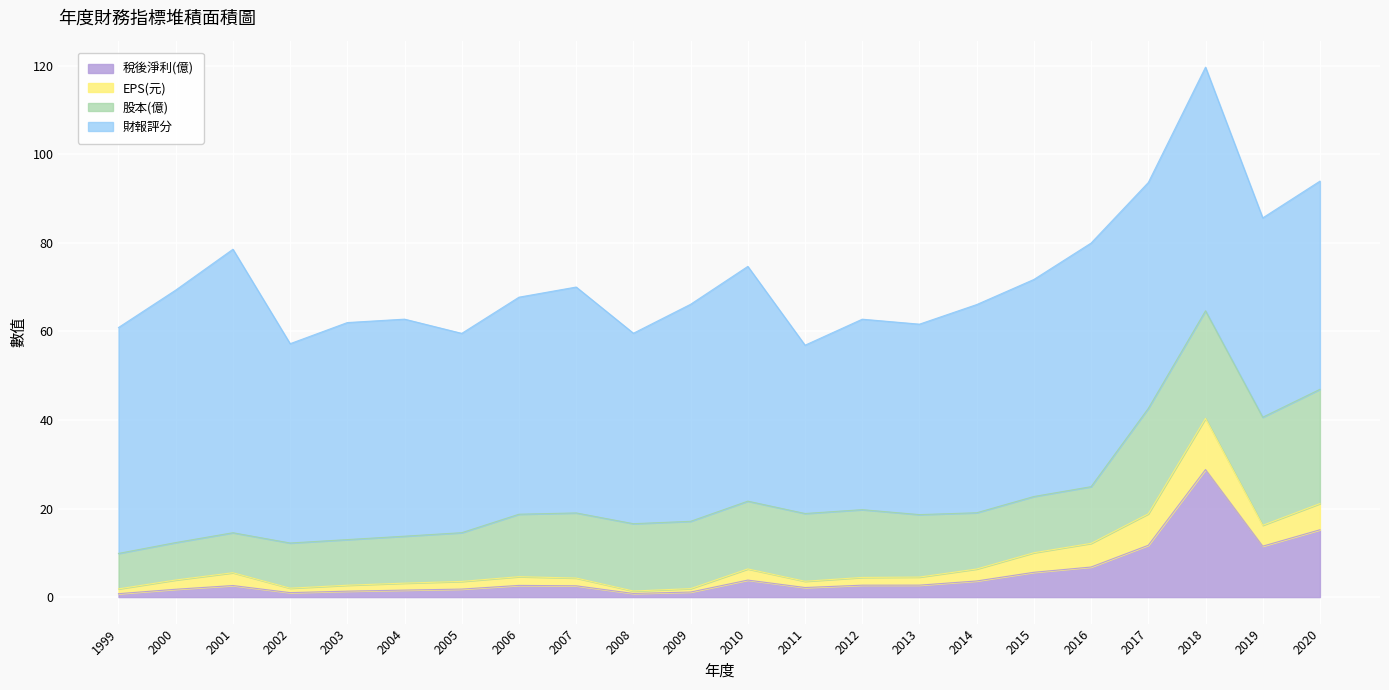

Which series has the largest total across all categories?

財報評分